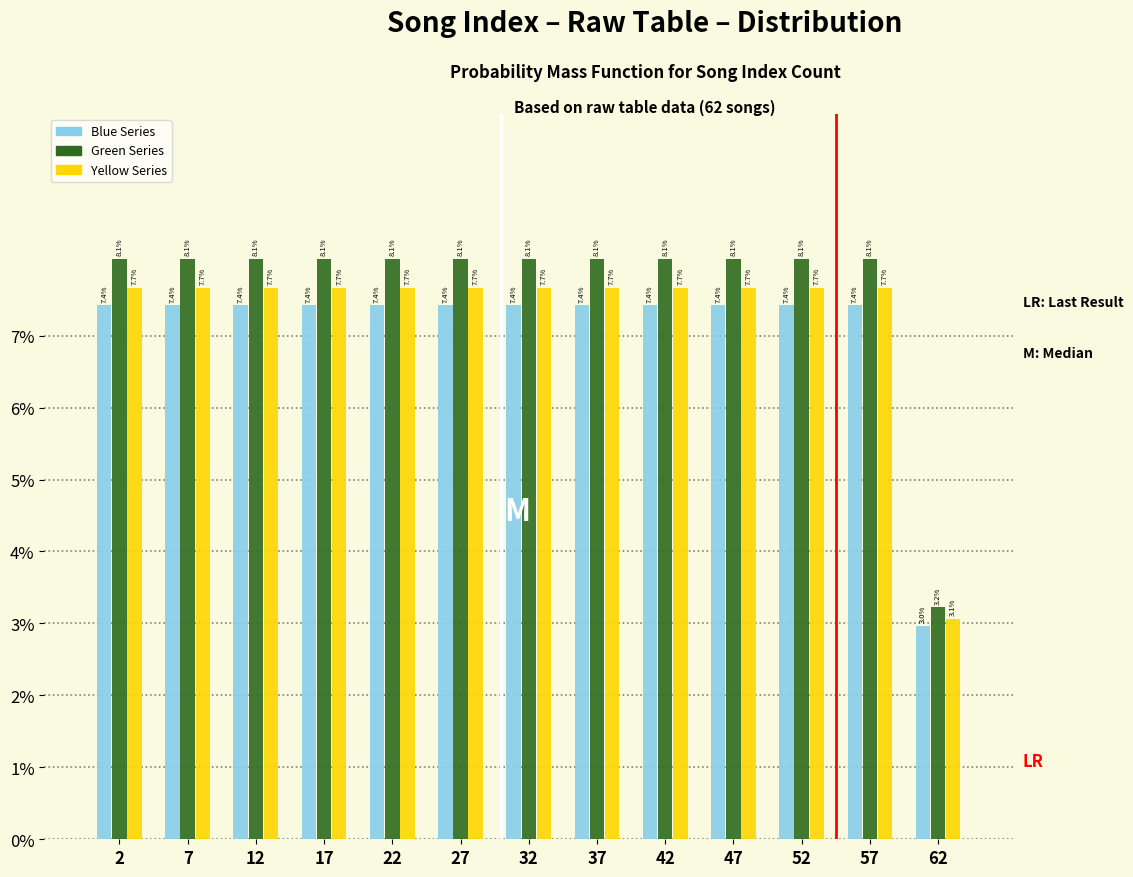

What is the height of the Yellow Series bar covering 30 to 35 on the x-axis?

7.7